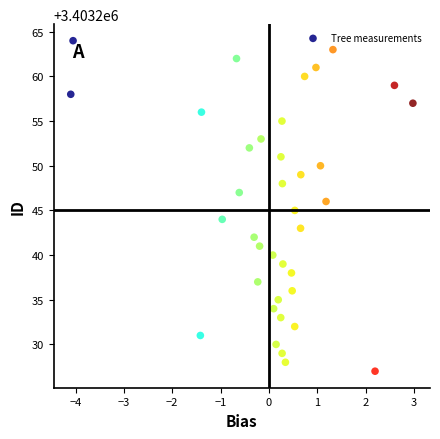

How many points are shown in the scatter plot?

37